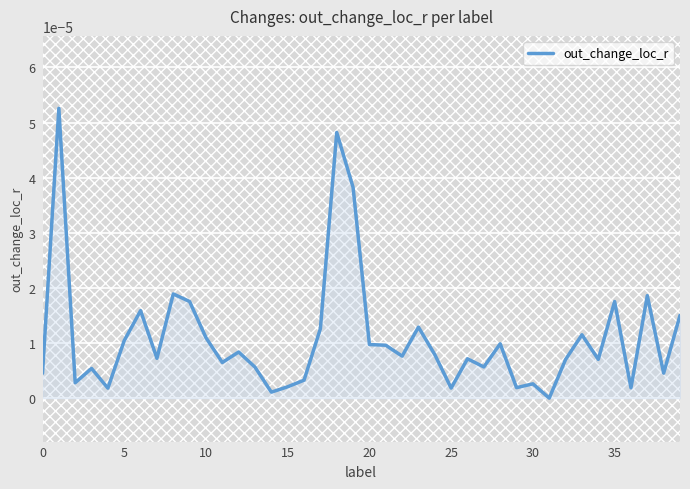

How many lines are shown in the chart?

1